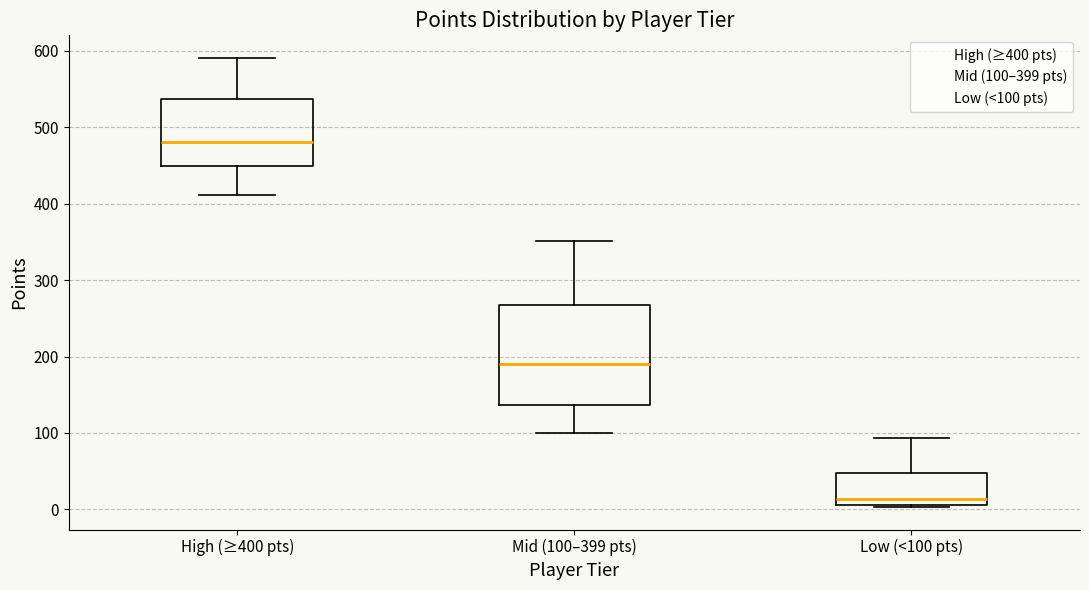

Reading left to right, transcribe this box plot: for each box, give where its median line is, the range the box spans, and where its two whiskers end, as read against the y-axis. The values are not printed on the chart, so give them approximately, as read against the axis.

High (≥400 pts): median 480, box 450 to 540, whiskers 410 to 590
Mid (100–399 pts): median 190, box 140 to 270, whiskers 100 to 350
Low (<100 pts): median 10 (just above the box's lower edge), box 10 to 50, whiskers 0 to 90